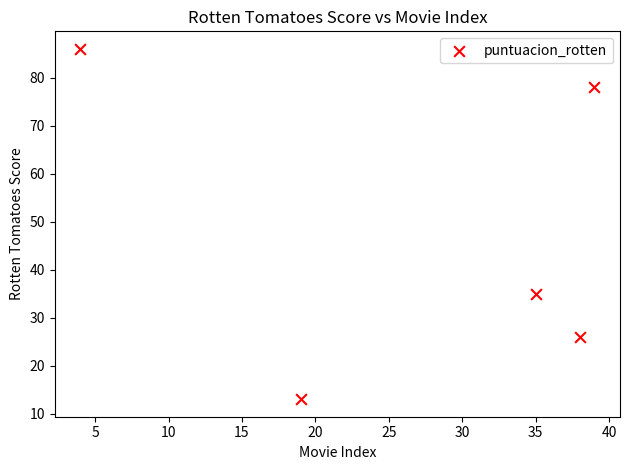

What is the range of X values (max minus min)?

35